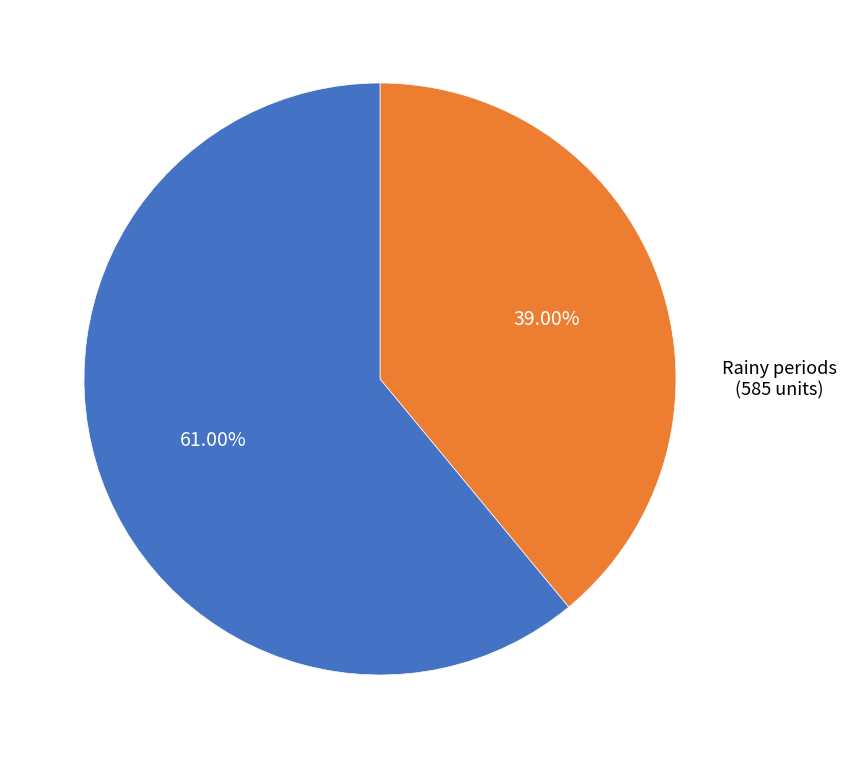

Combined, do Dry periods (915 units) and Rainy periods (585 units) account for over 50%?

Yes